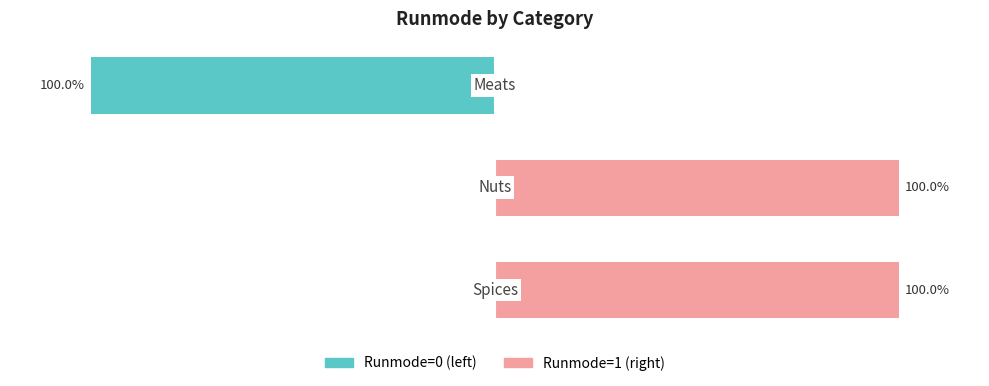

True or false: Runmode=0 (left) has a value of -53 at −150.

False